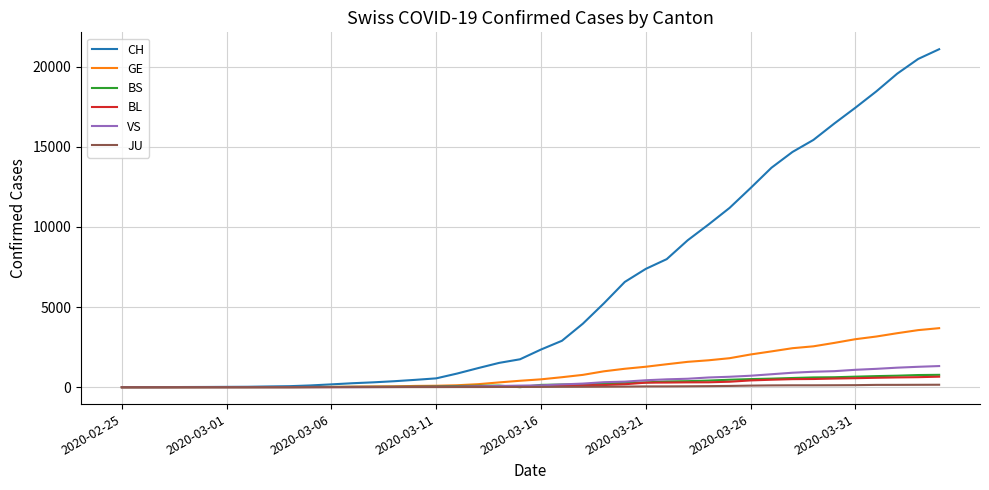

Which series has the largest range (max minus min)?

CH